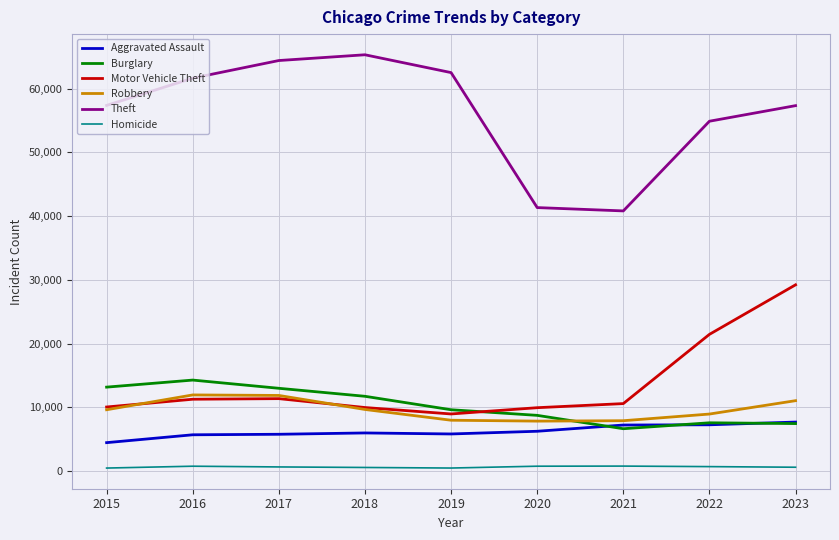

Where is Theft nearest to the value 53048?

2022